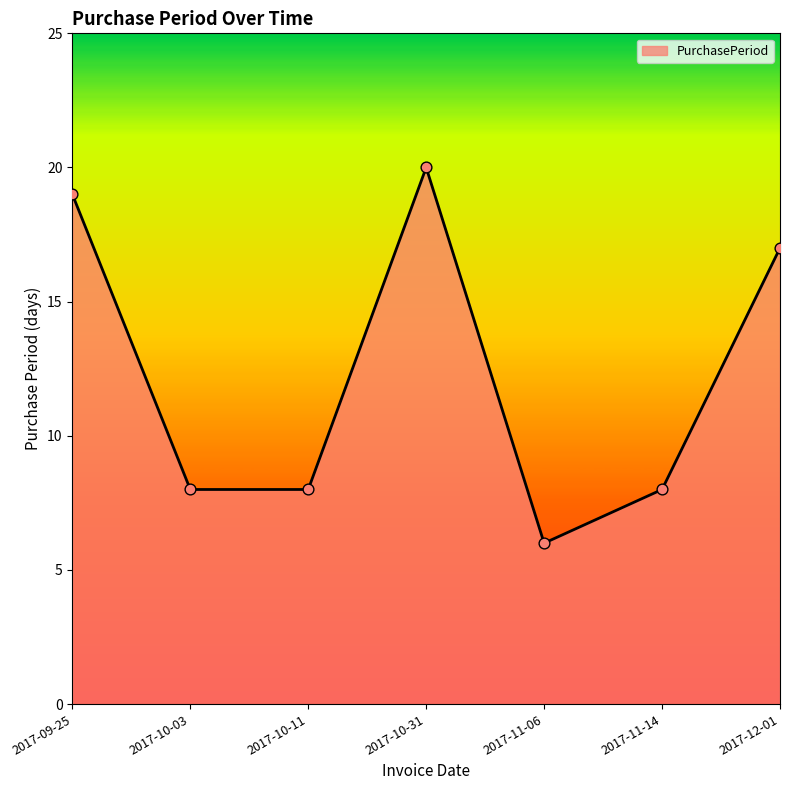

Which has a higher value, 2017-11-06 or 2017-10-11?

2017-10-11